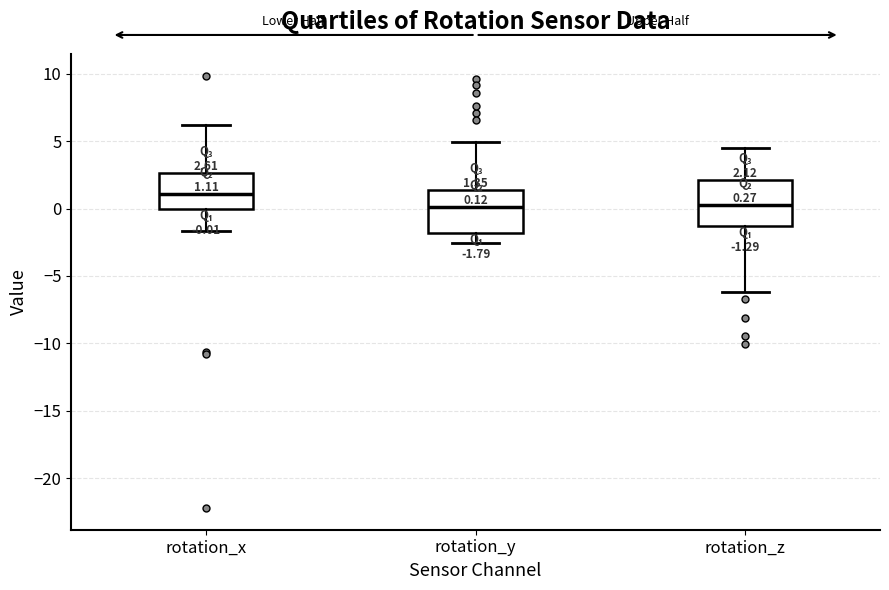

Which box's median line is the highest?

rotation_x